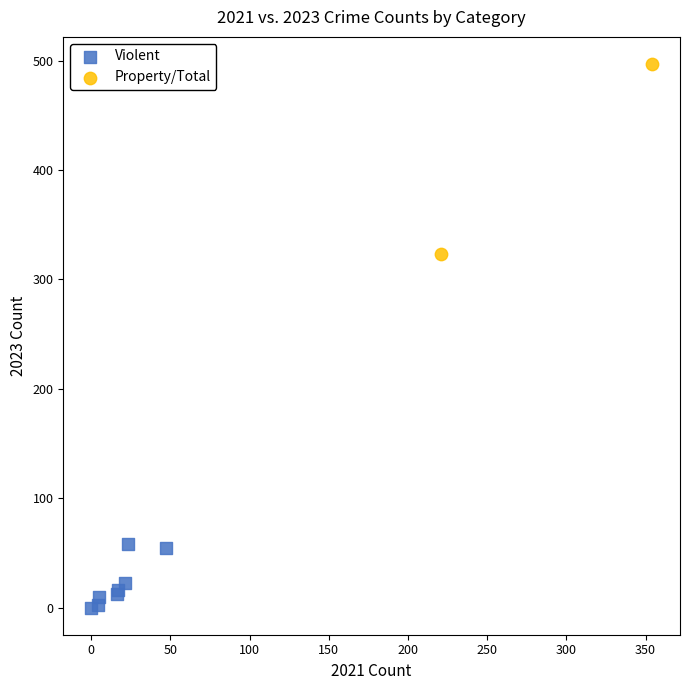

Which series has the widest spread of Y values?

Property/Total